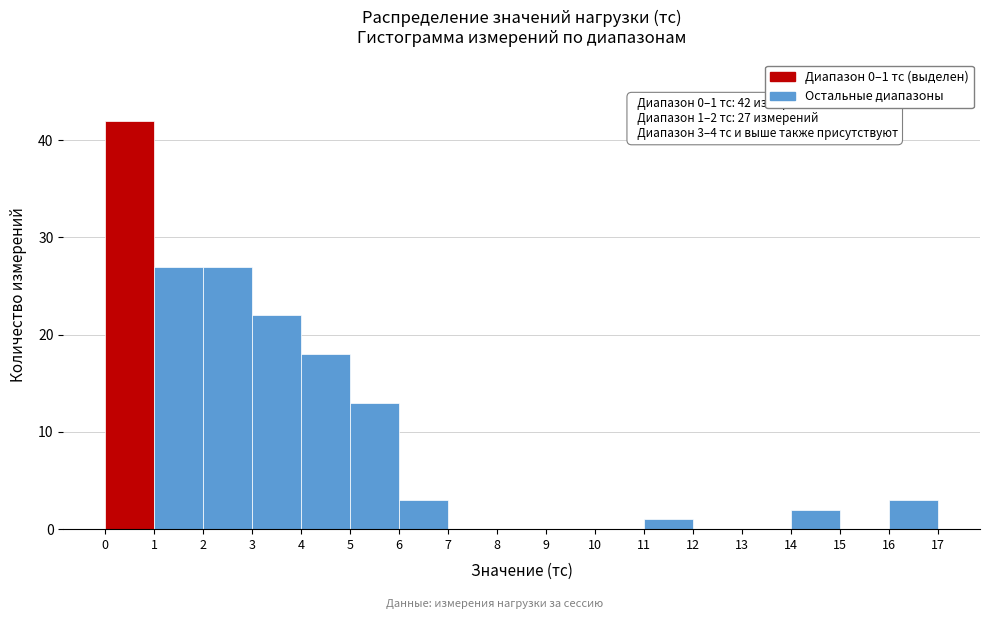

Over which range of the x-axis is the bar tallest?

0 to 1